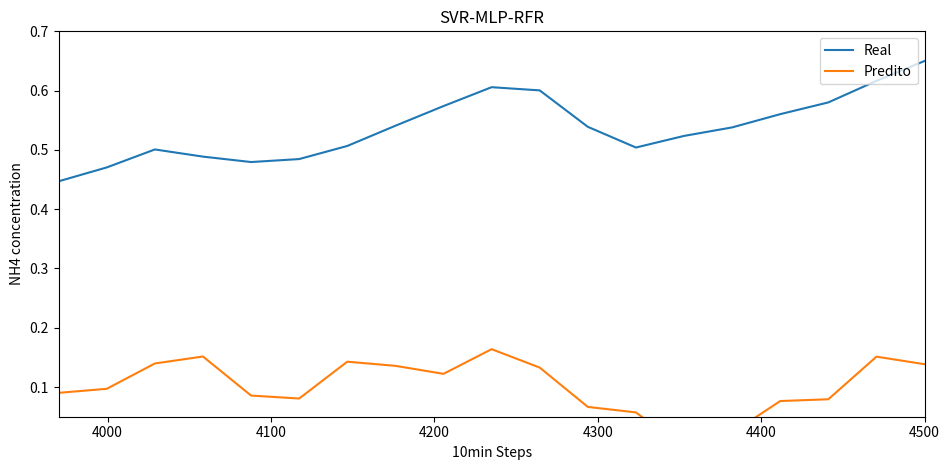

Which series has the largest total across all categories?

Real